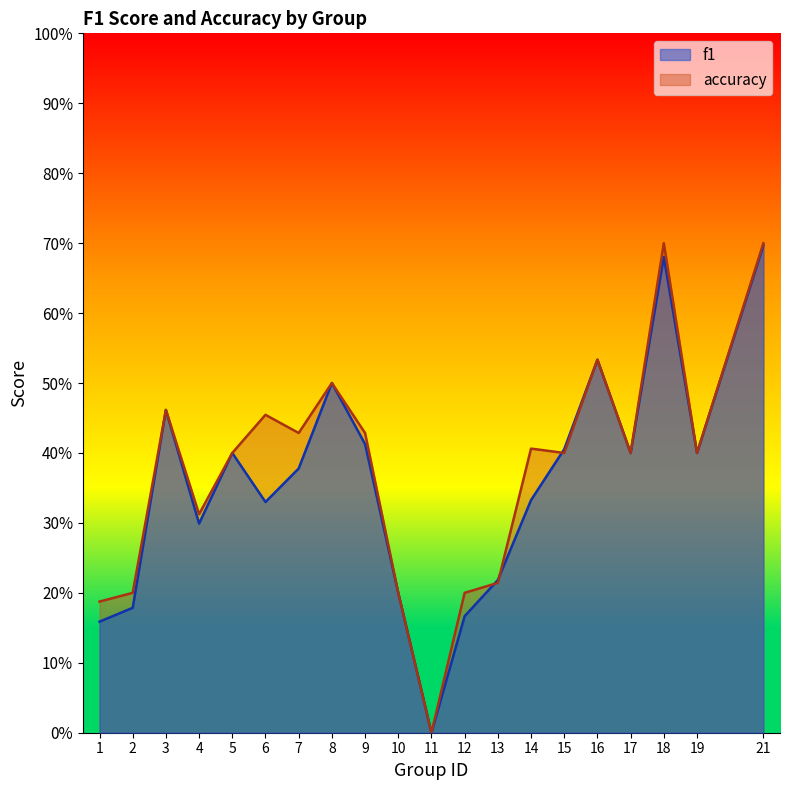

What is the maximum value shown in the chart?

0.7